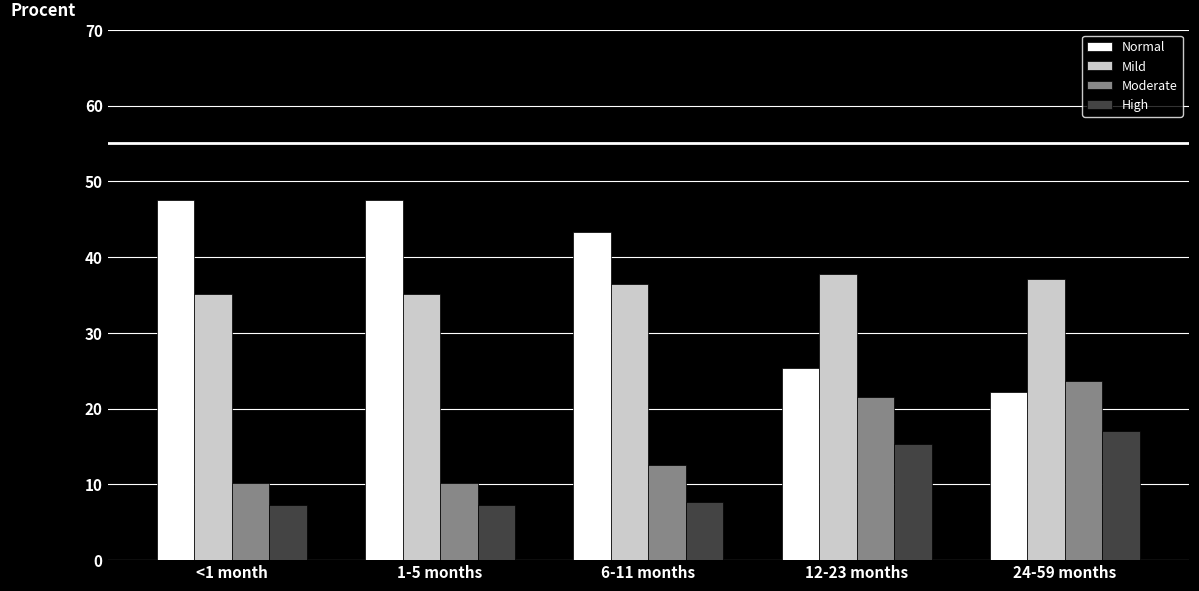

What is the value of the Normal bar at the 5th from the left?

22.2